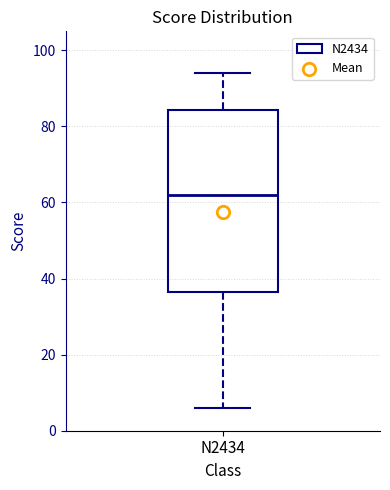

Where is the upper edge of the box for N2434 on the y-axis? The values are not printed on the chart, so give them approximately, as read against the axis.

84